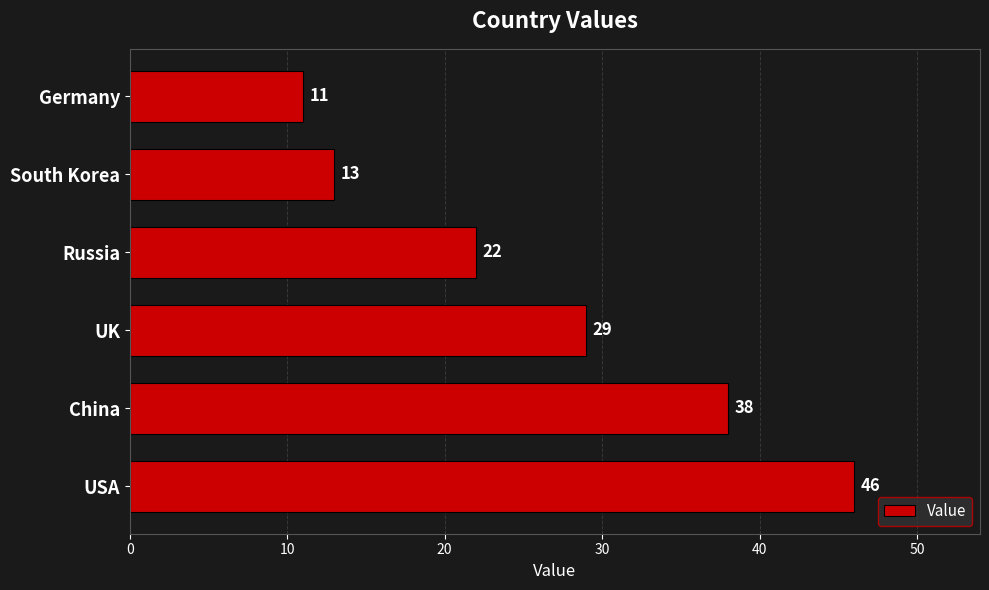

Rank the categories by value from highest to lowest.

USA, China, UK, Russia, South Korea, Germany